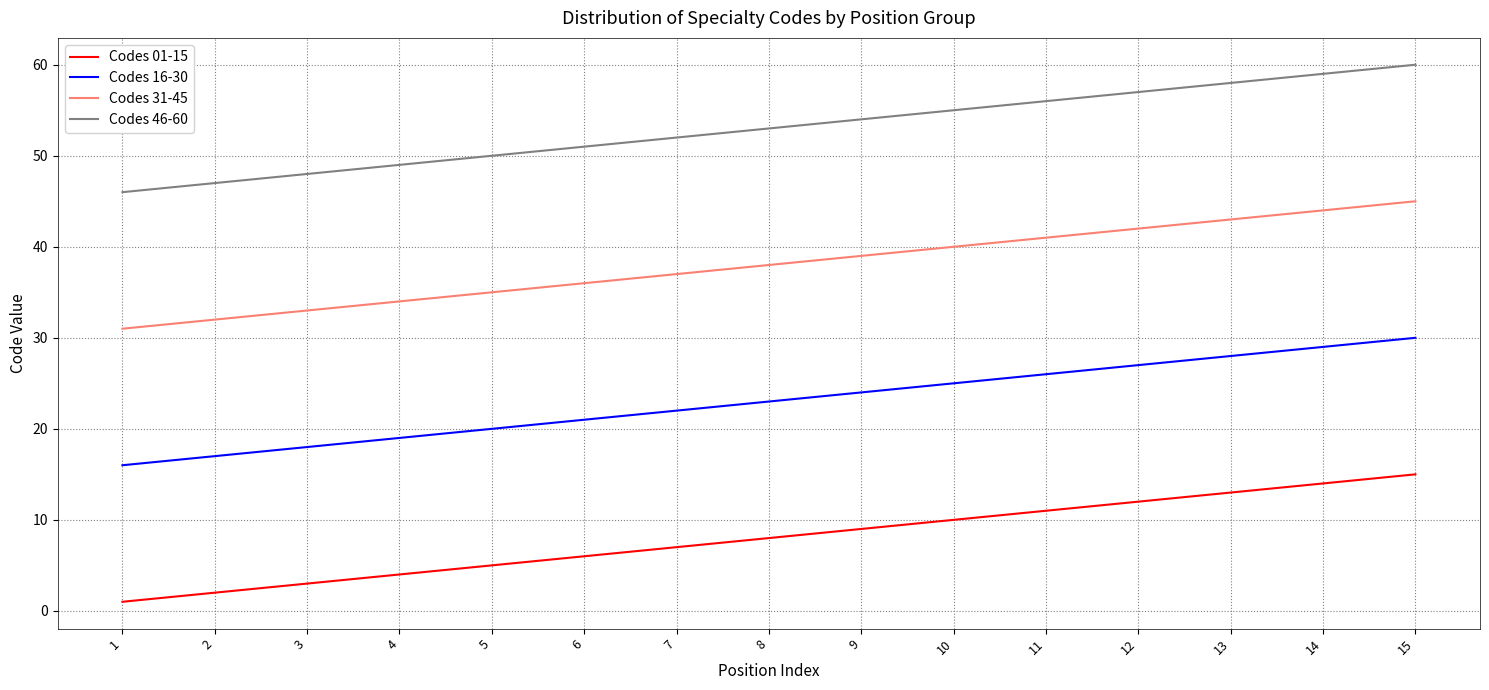

What are all the series names shown in the legend?

Codes 01-15, Codes 16-30, Codes 31-45, Codes 46-60